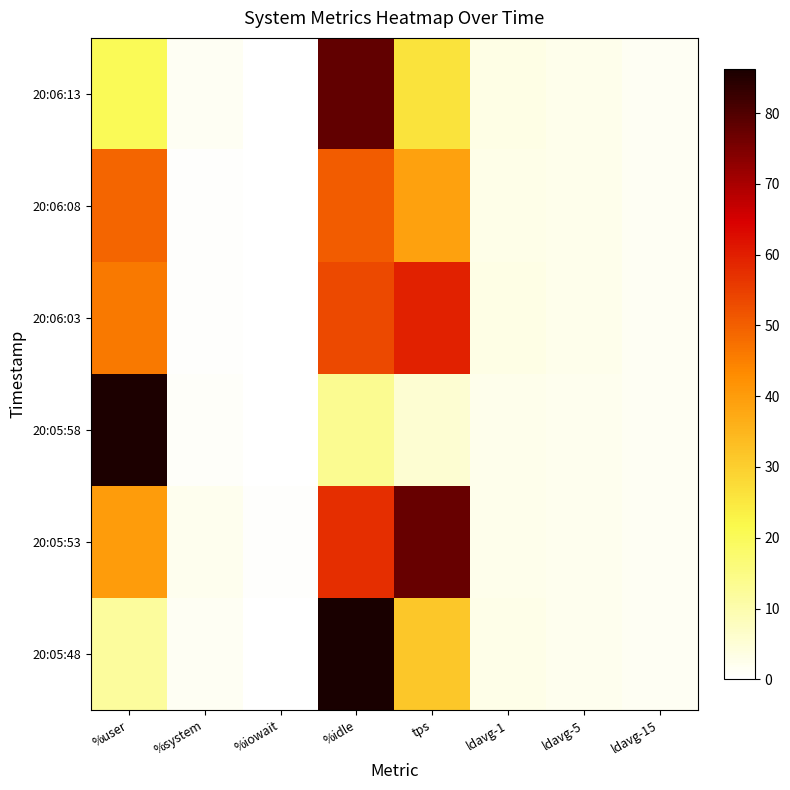

At %idle, list the series in order from smallest to largest.

20:05:58, 20:06:08, 20:06:03, 20:05:53, 20:06:13, 20:05:48